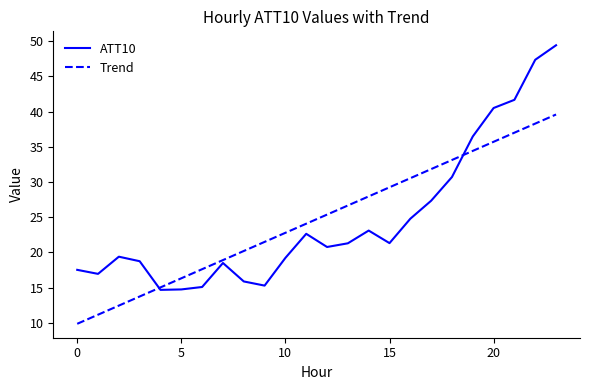

Rank the series by their maximum value, from highest to lowest.

ATT10, Trend